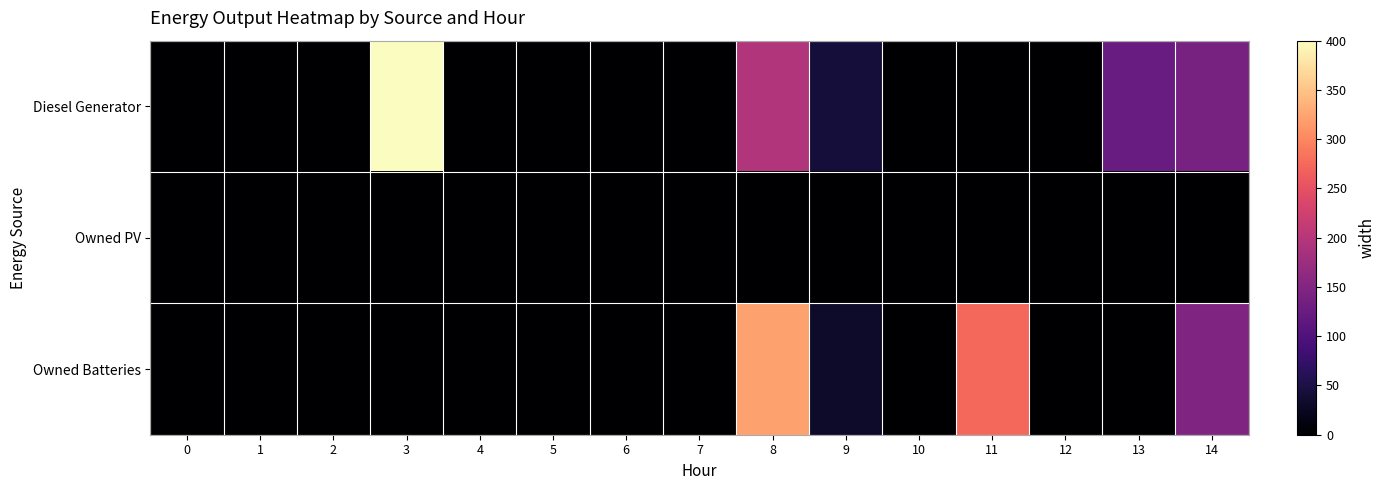

At how many categories does at least one series exceed 392?

1